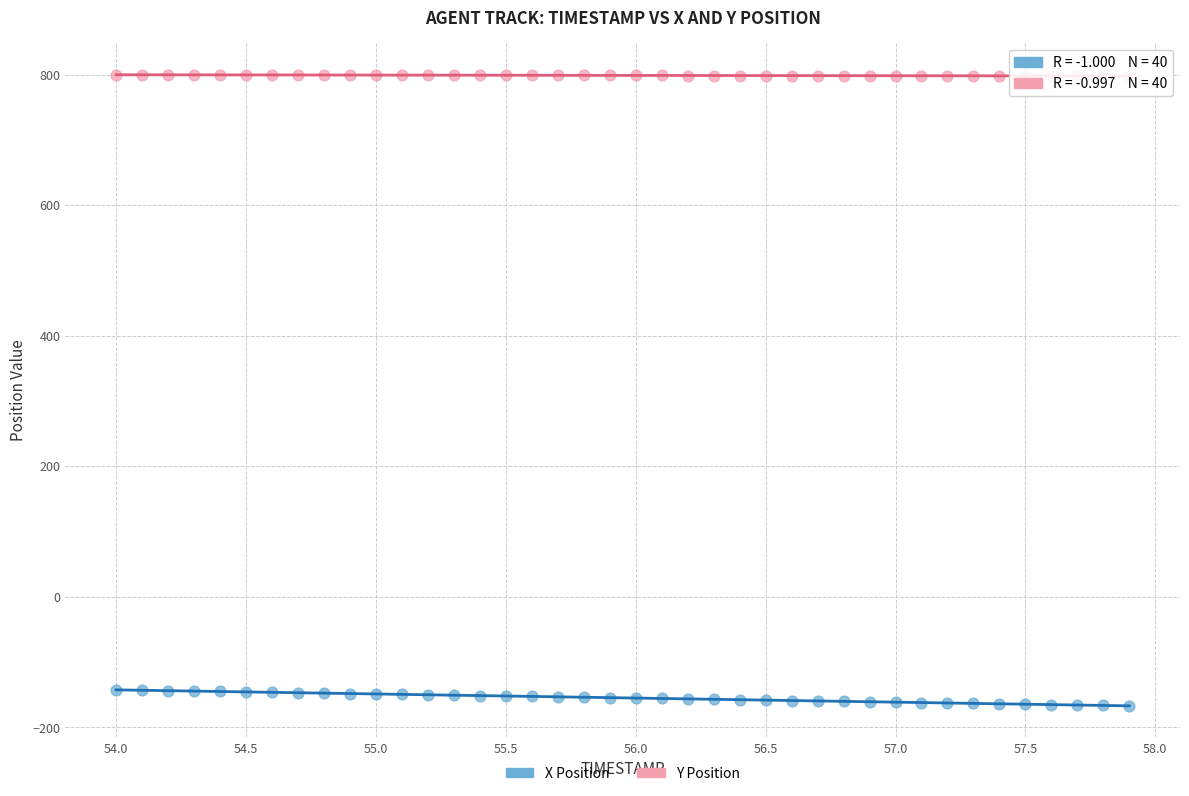

Which series contains the lowest Y value?

X Position